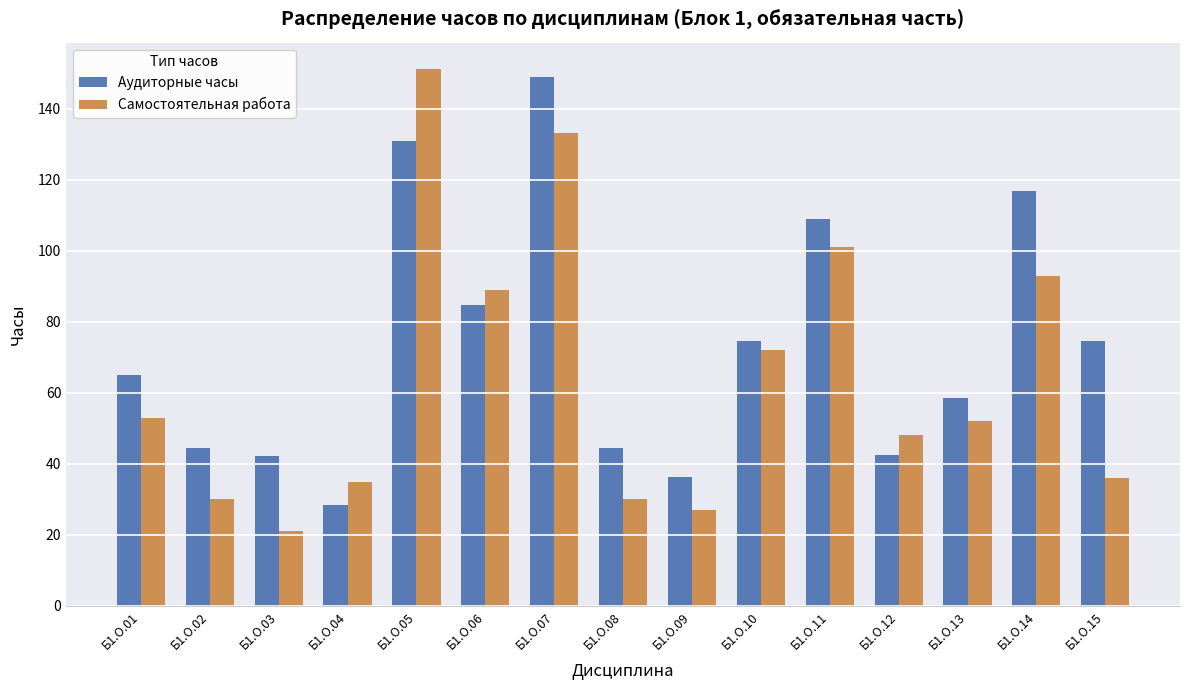

What is the sum of all Самостоятельная работа values?

971.0